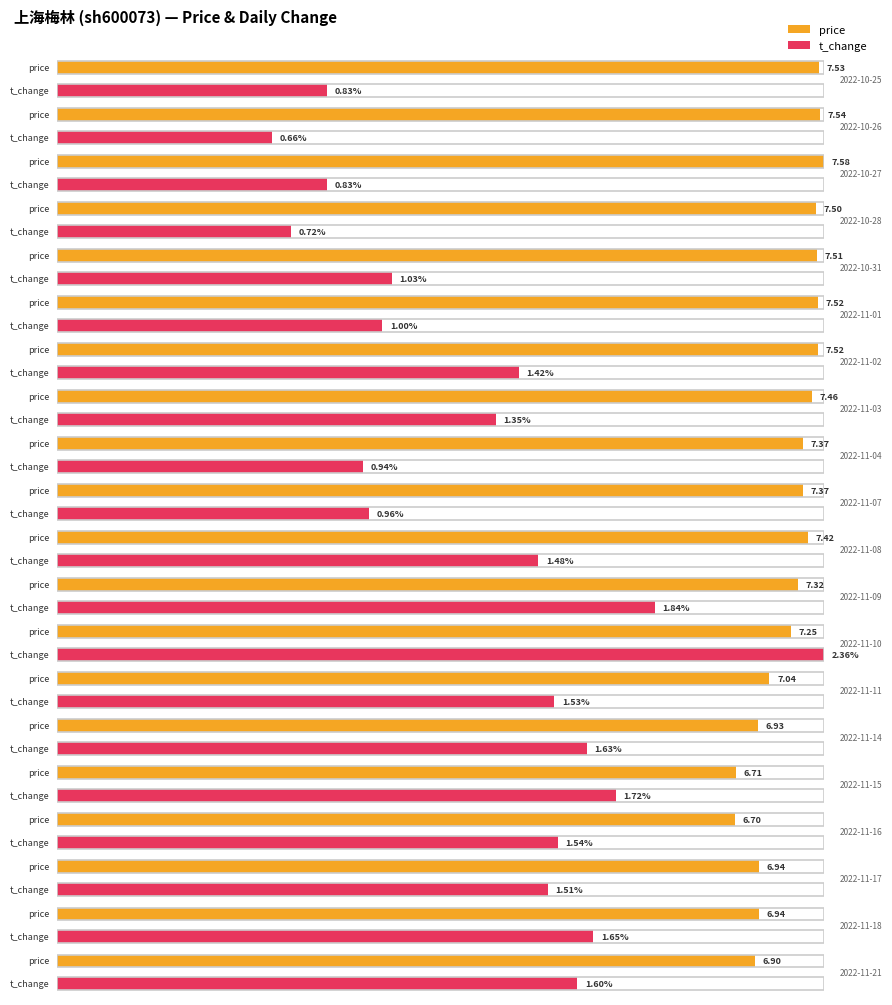

What is the total value across all series at 2022-11-10?

9.6